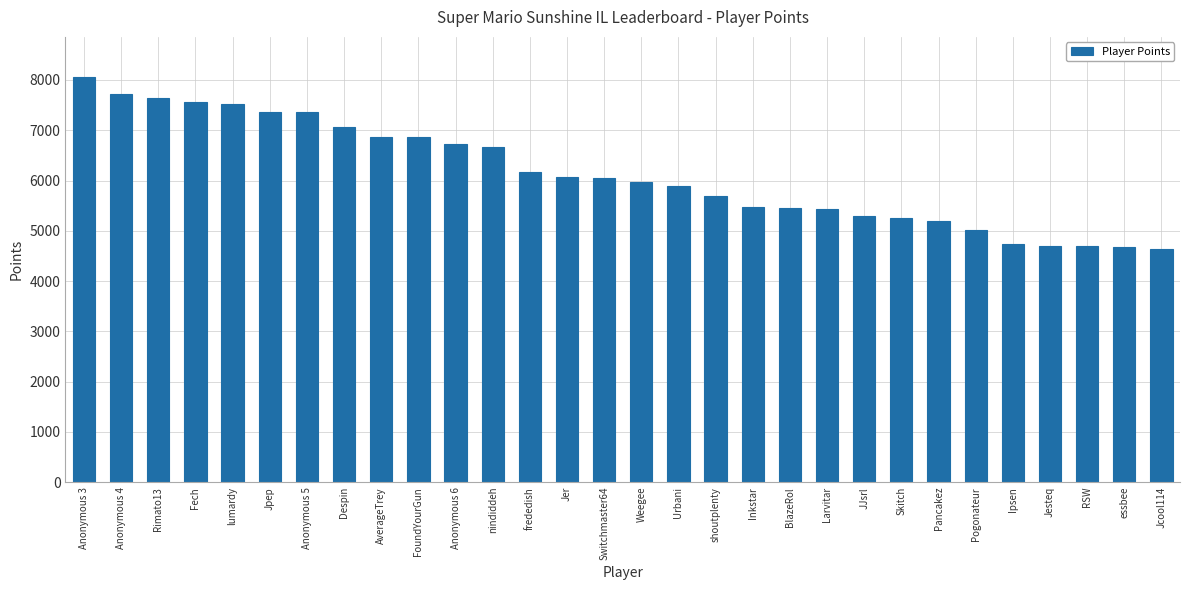

What is the greatest value displayed?

8052